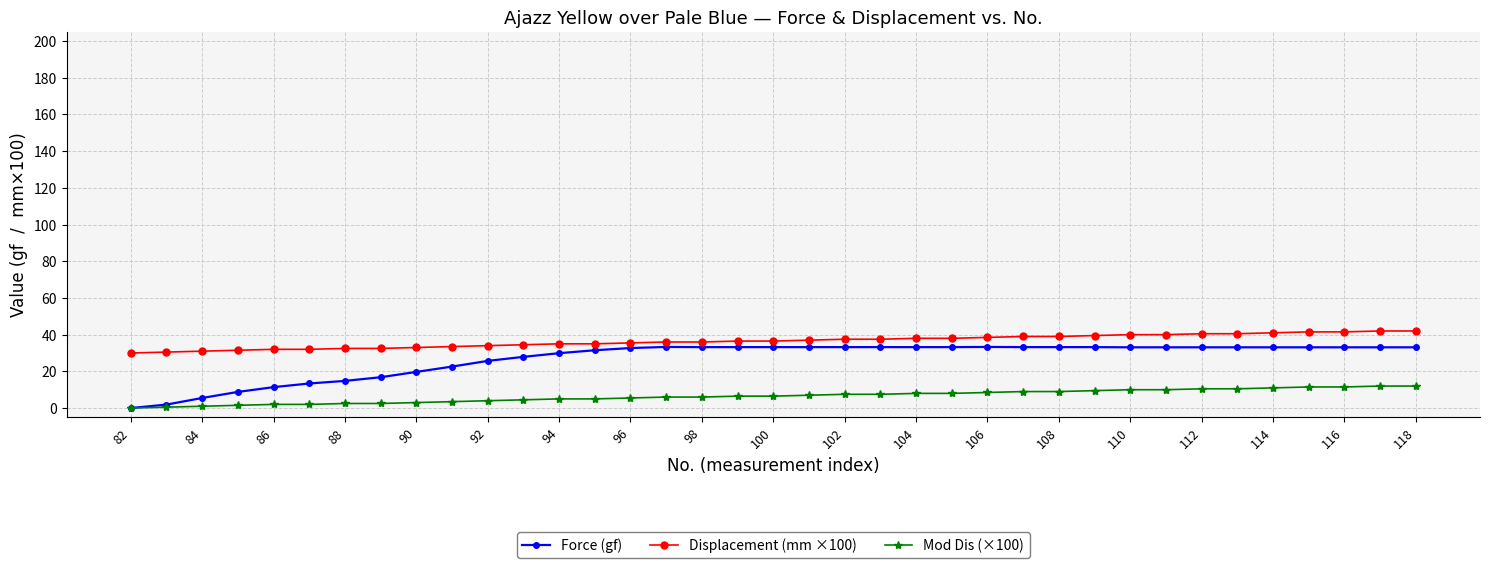

What is the maximum value for Displacement (mm ×100)?

42.0